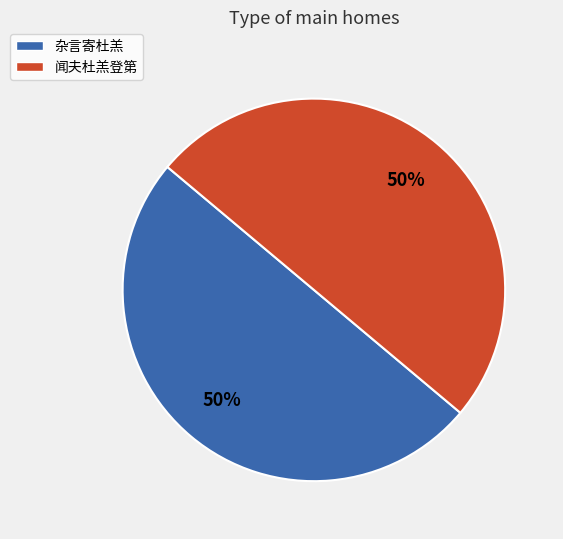

True or false: 闻夫杜羔登第 accounts for 50% of the total.

True